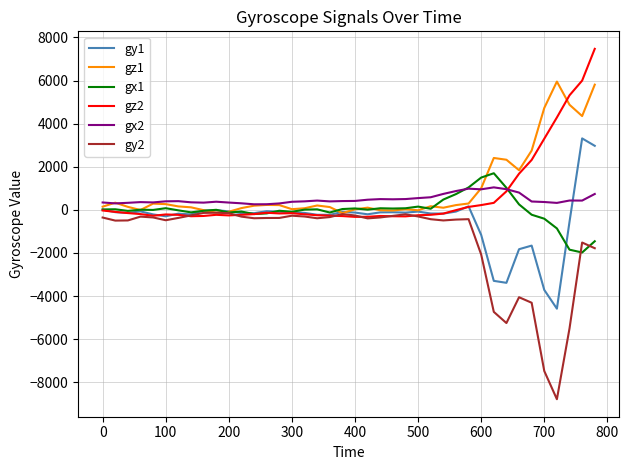

What is the maximum value shown in the chart?

7472